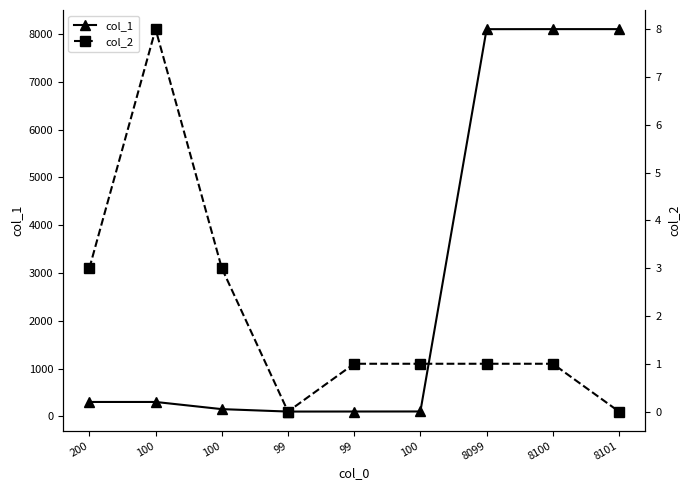

Count the col_2 values in the range 1 to 3.

6